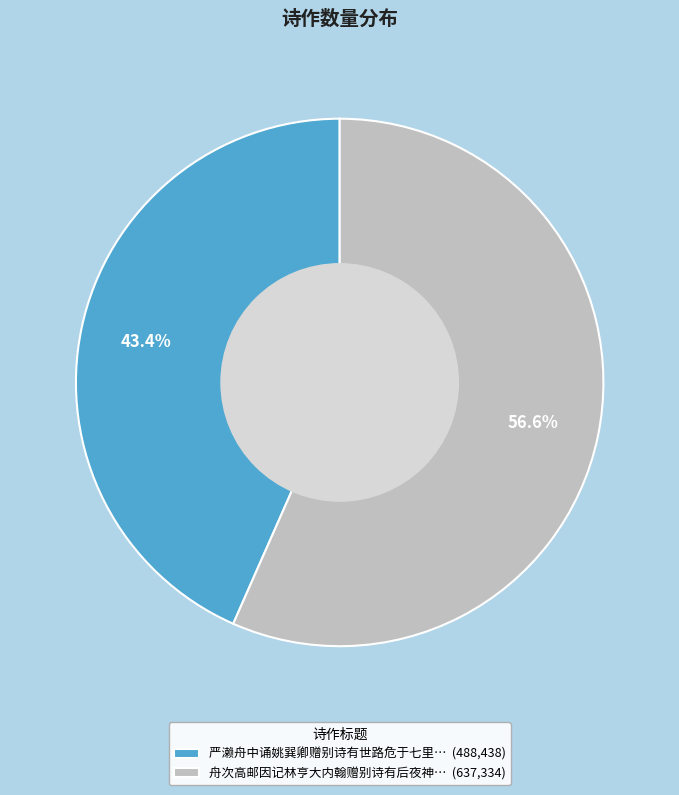

Count the number of slices in the pie.

2